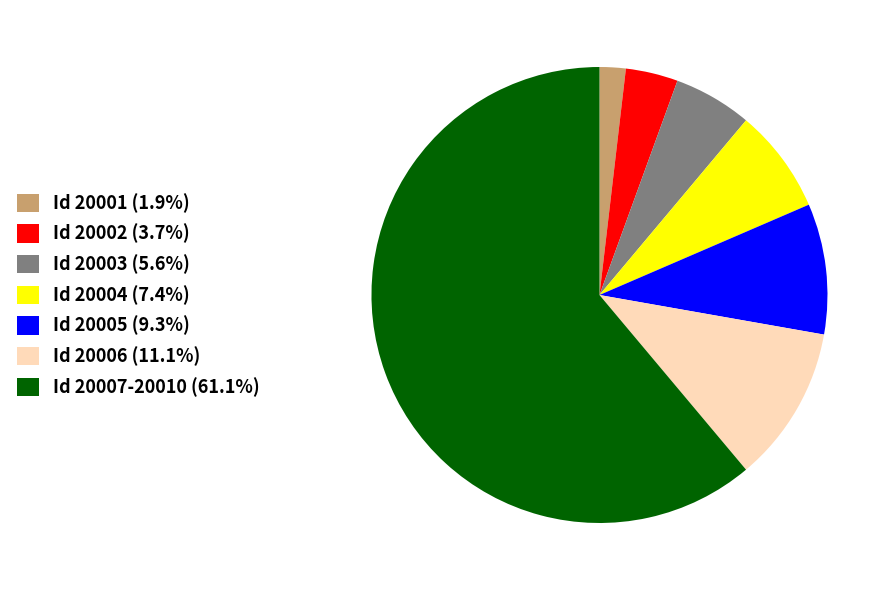

Is there a majority slice in this chart?

Yes